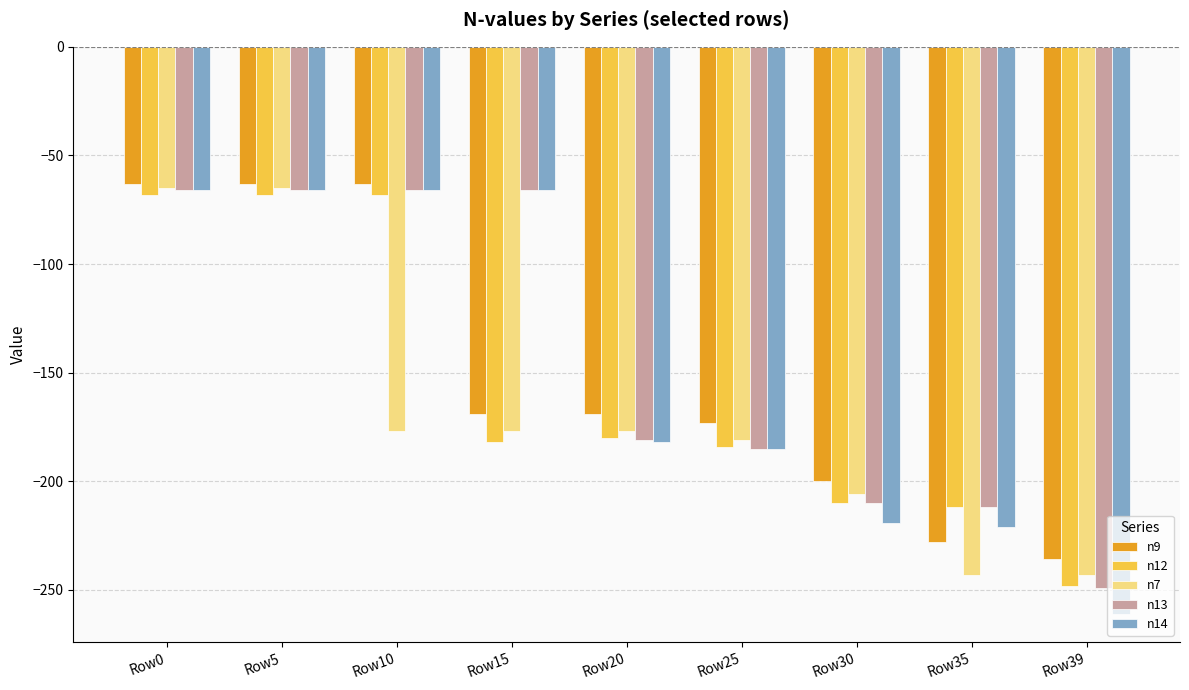

How many data points in n13 are less than -181?

4